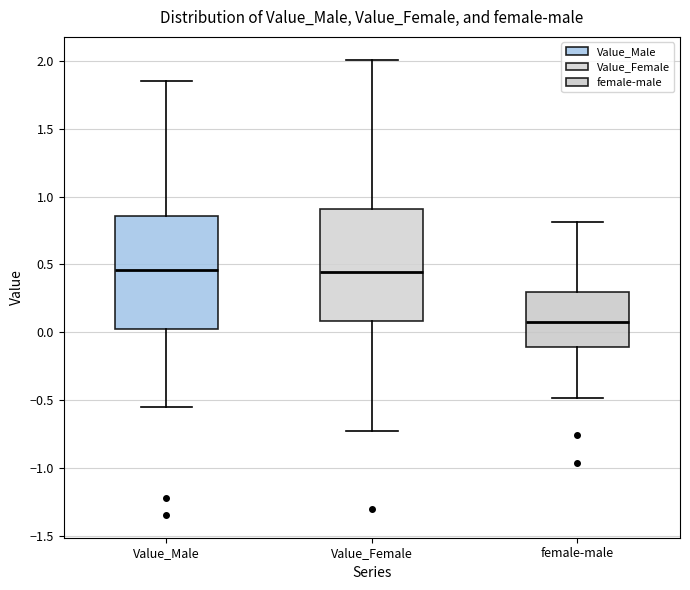

Reading left to right, transcribe this box plot: for each box, give where its median line is, the range the box spans, and where its two whiskers end, as read against the y-axis. The values are not printed on the chart, so give them approximately, as read against the axis.

Value_Male: median 0.45, box 0.05 to 0.85, whiskers -0.55 to 1.85
Value_Female: median 0.45, box 0.10 to 0.90, whiskers -0.75 to 2.00
female-male: median 0.10, box -0.10 to 0.30, whiskers -0.50 to 0.80